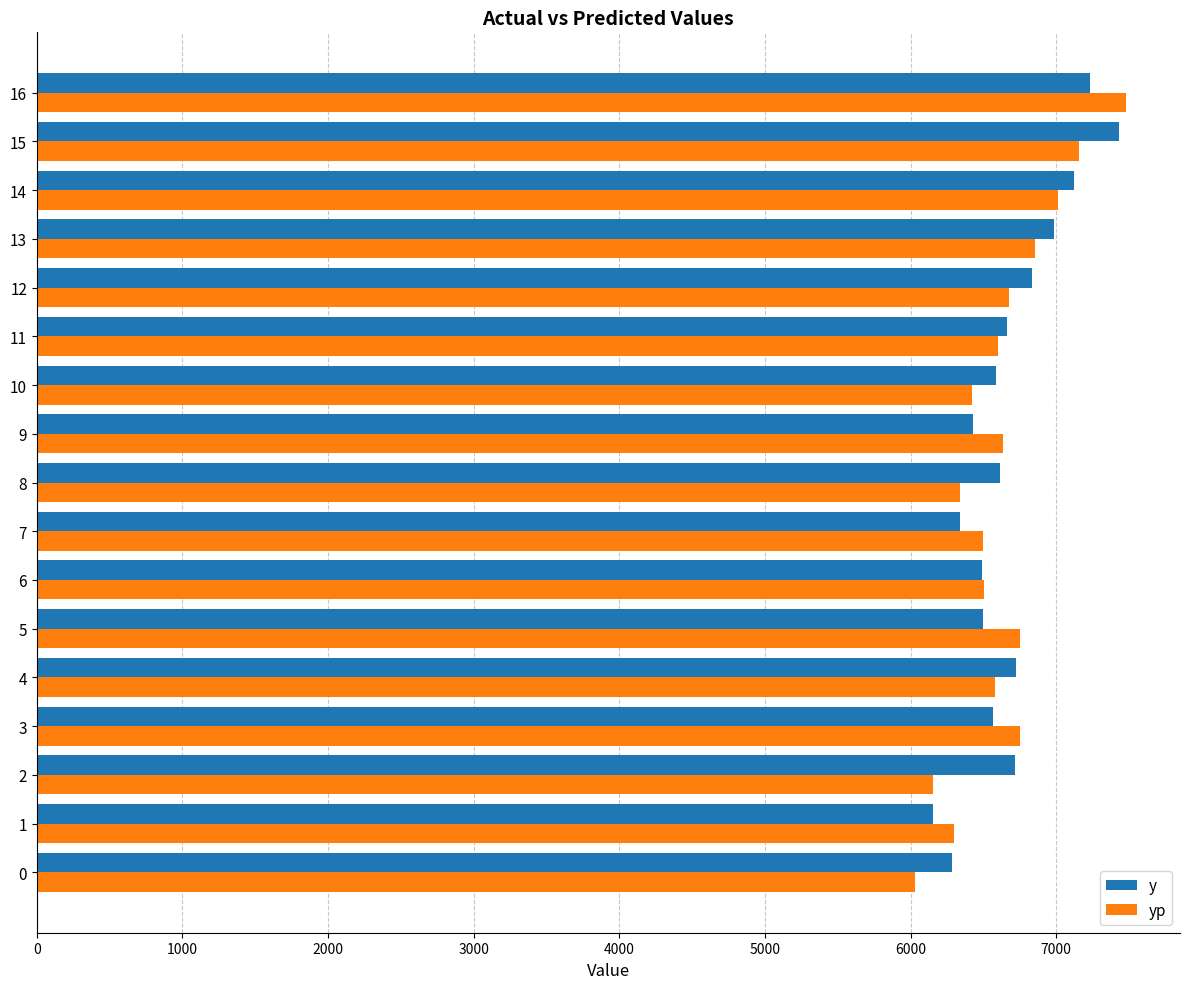

What is the smallest value displayed?

6030.4